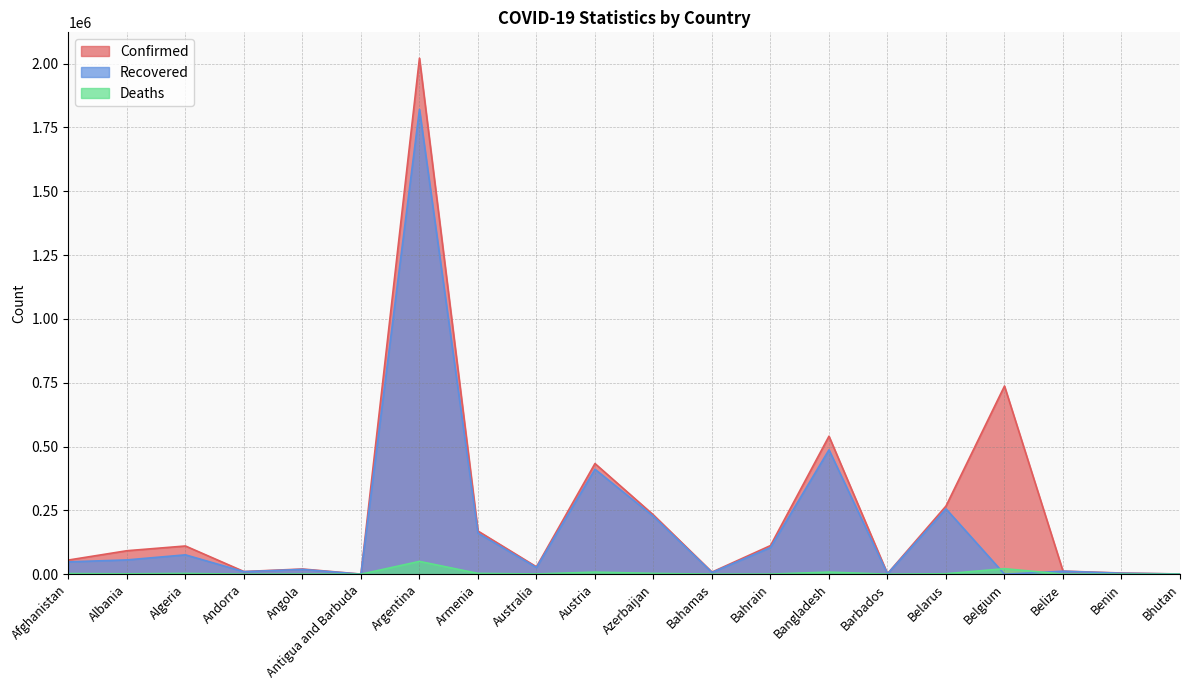

What is the difference between the Deaths values at Benin and Argentina?

50132